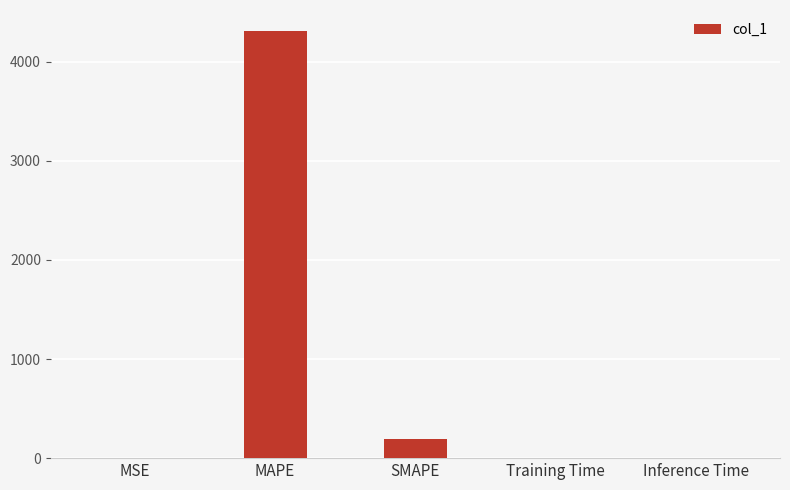

Which category has the highest value across all series?

MAPE